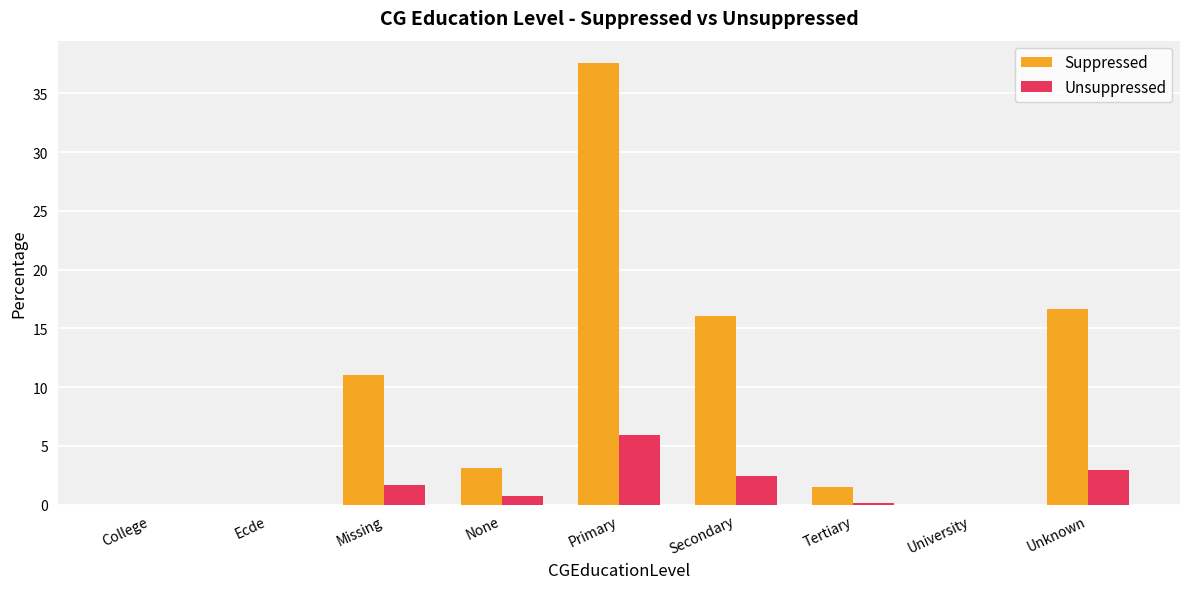

Is it true that Unsuppressed equals 1.6 at Missing?

True